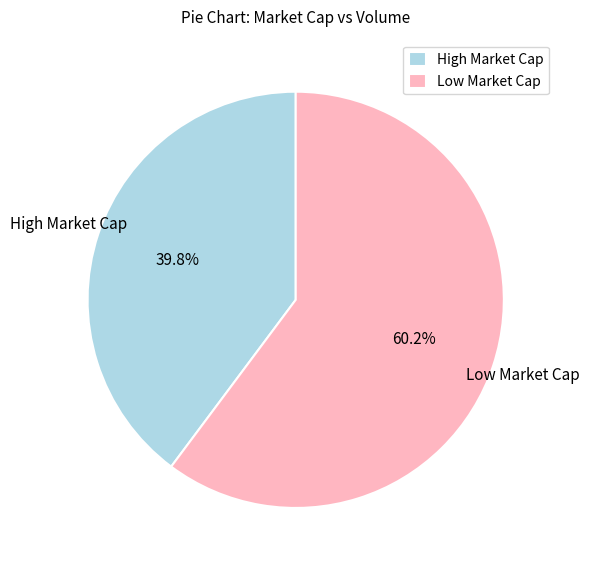

Which slice represents more than half of the pie?

Low Market Cap